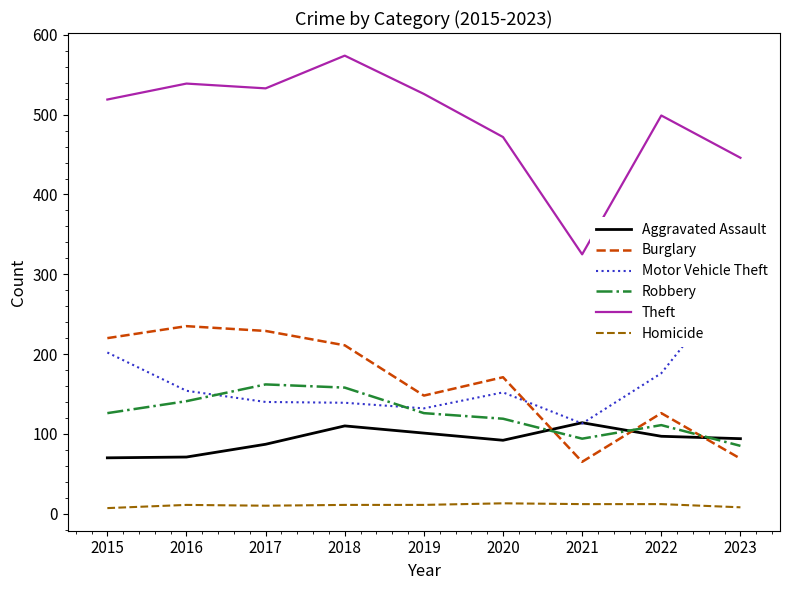

What is the difference between the highest and lowest values at 2019?

515